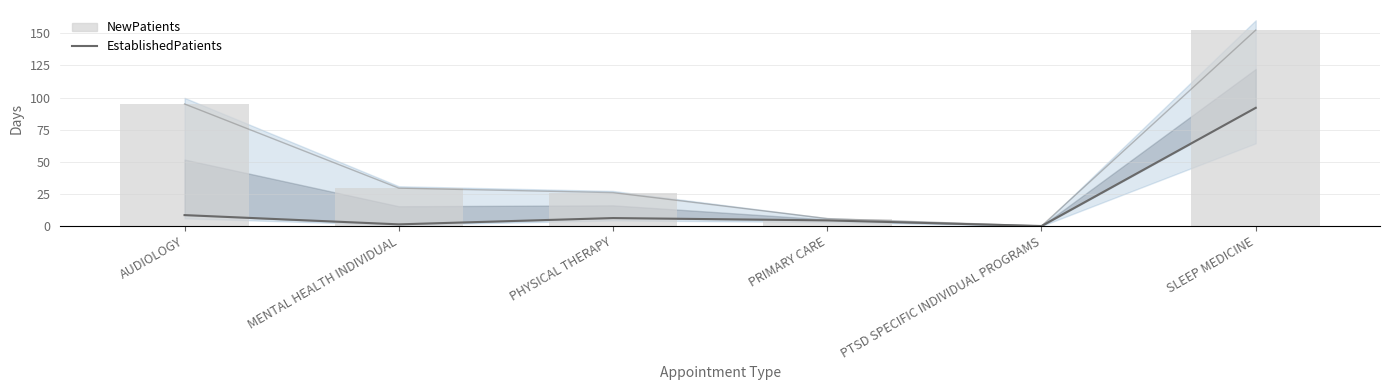

Rank the categories by NewPatients value from highest to lowest.

SLEEP MEDICINE, AUDIOLOGY, MENTAL HEALTH INDIVIDUAL, PHYSICAL THERAPY, PRIMARY CARE, PTSD SPECIFIC INDIVIDUAL PROGRAMS